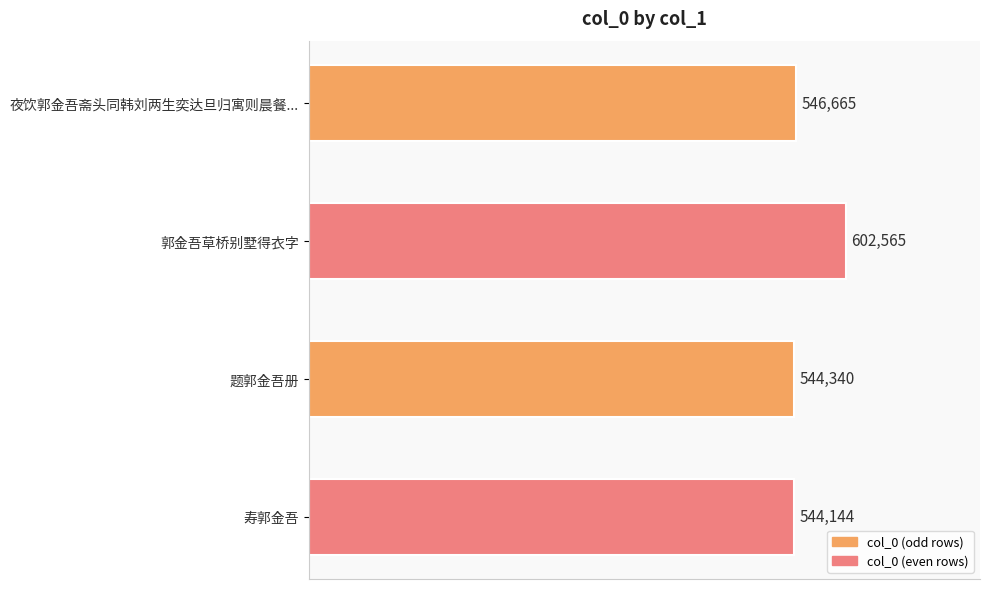

Which label corresponds to the smallest value in the chart?

寿郭金吾